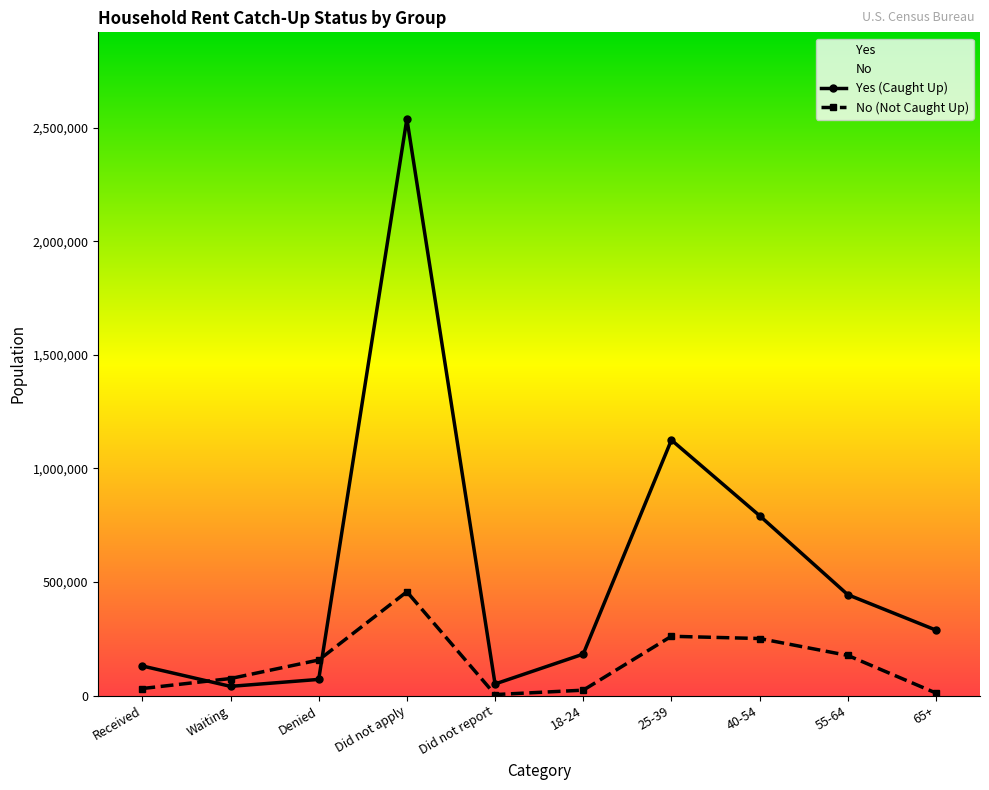

At how many categories does at least one series exceed 761754?

3